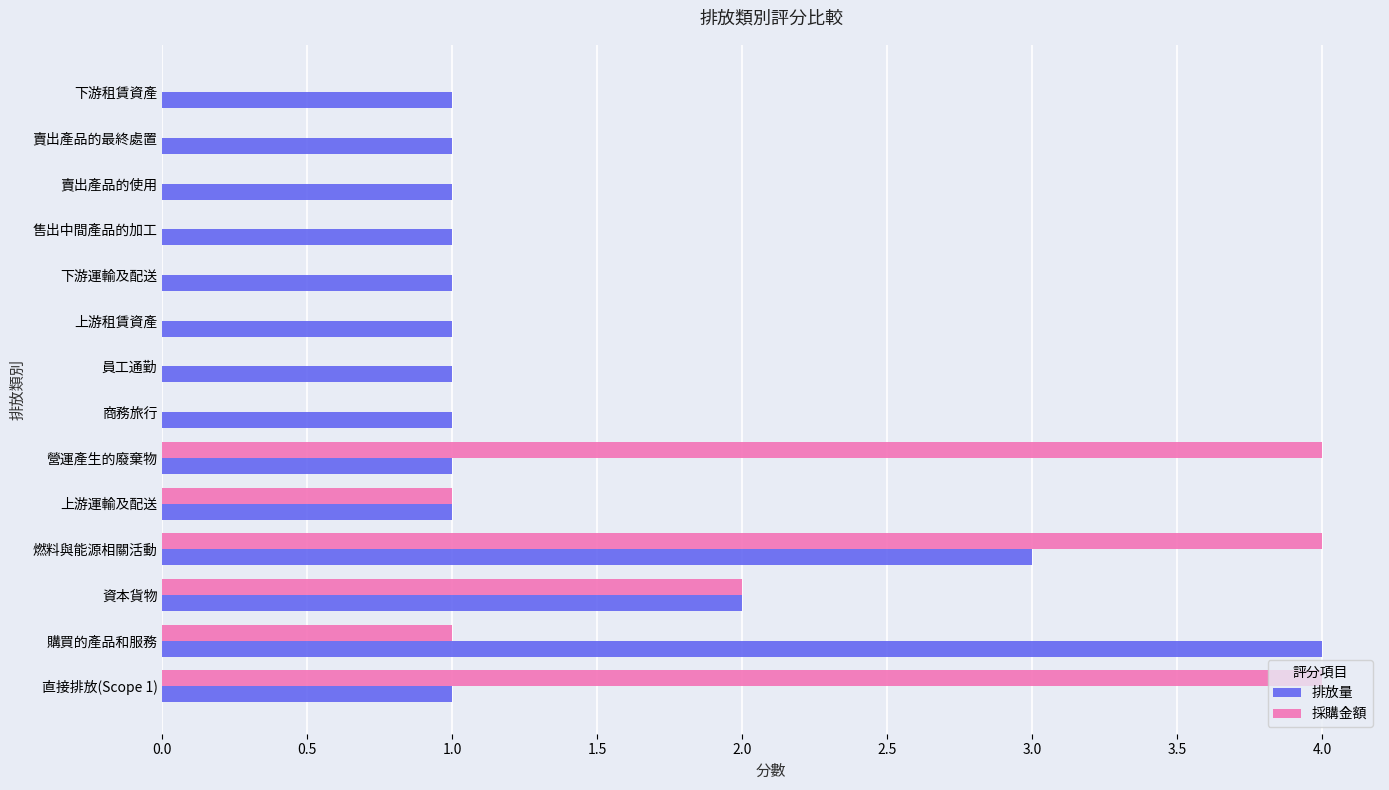

How many 採購金額 values are between 0 and 2?

11